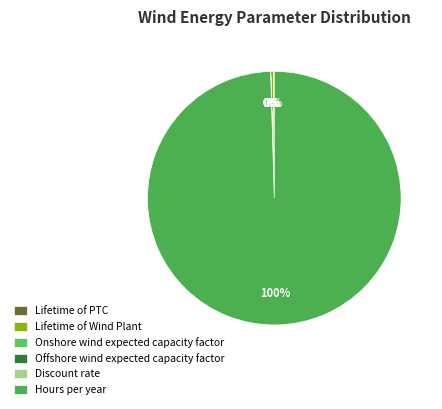

Between Lifetime of Wind Plant and Hours per year, which is larger?

Hours per year